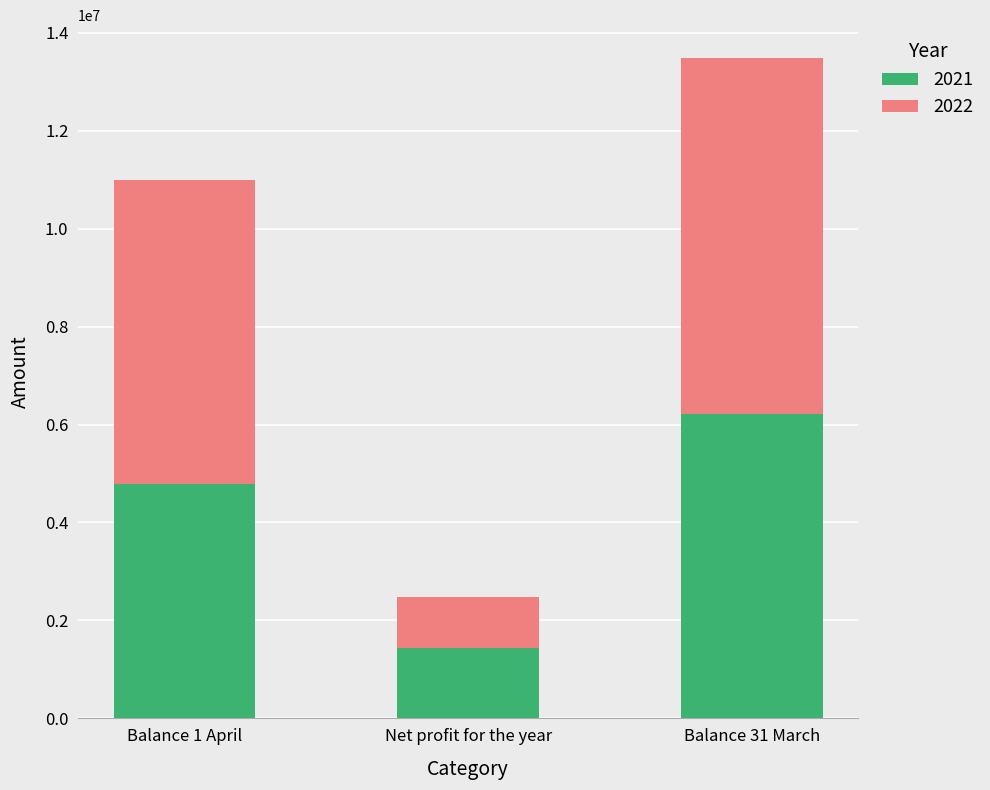

What is the total value across all series at Net profit for the year?

2477150